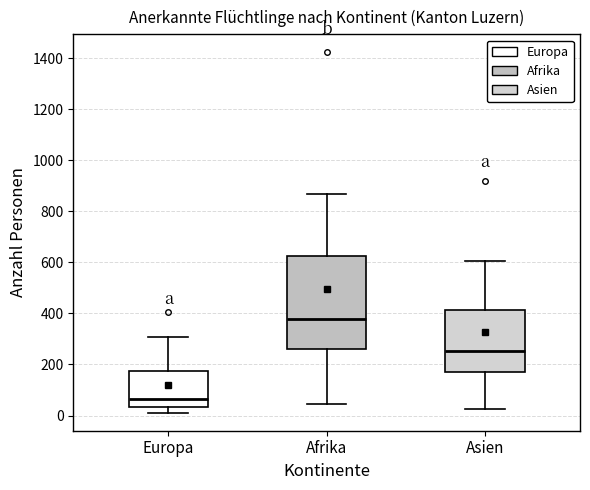

Comparing the boxes themselves (not the whiskers), which one is the tallest?

Afrika